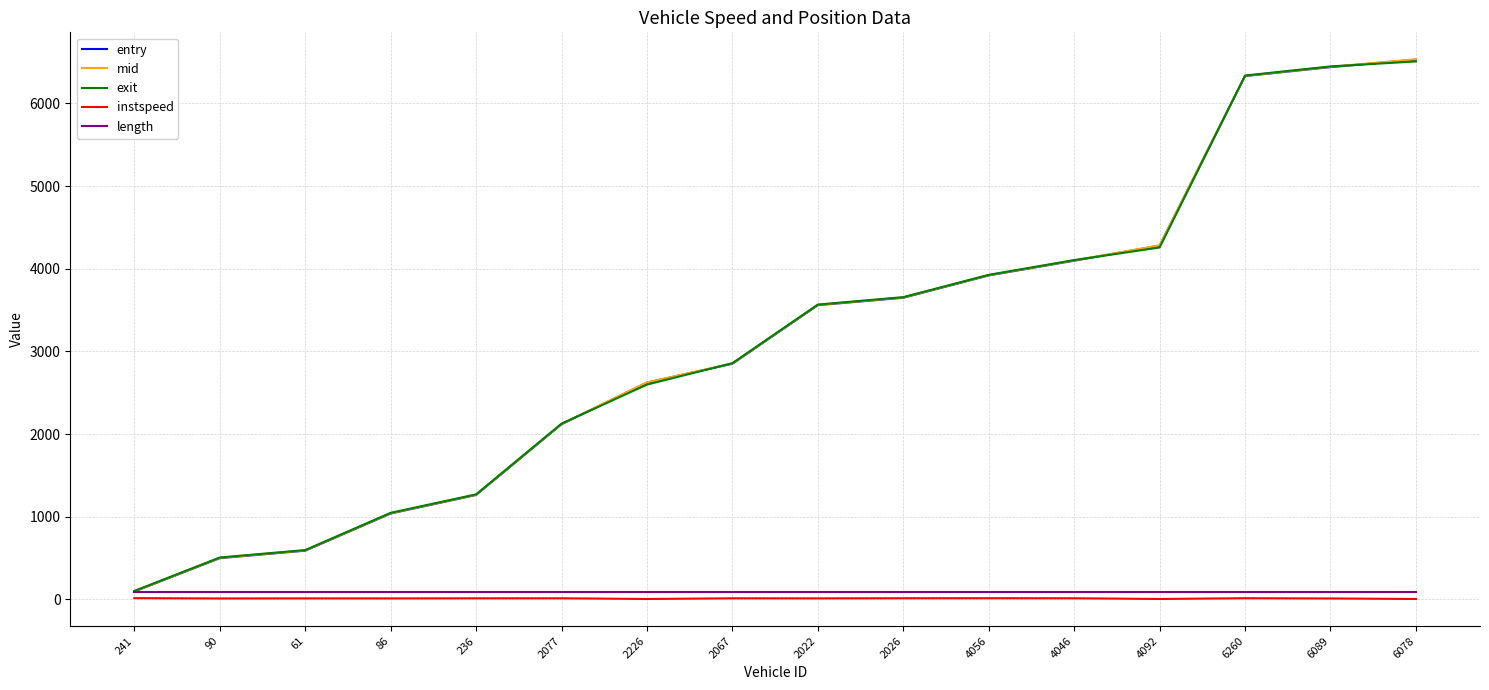

In instspeed, how many points are lower than both neighbors (excluding endpoints)?

5